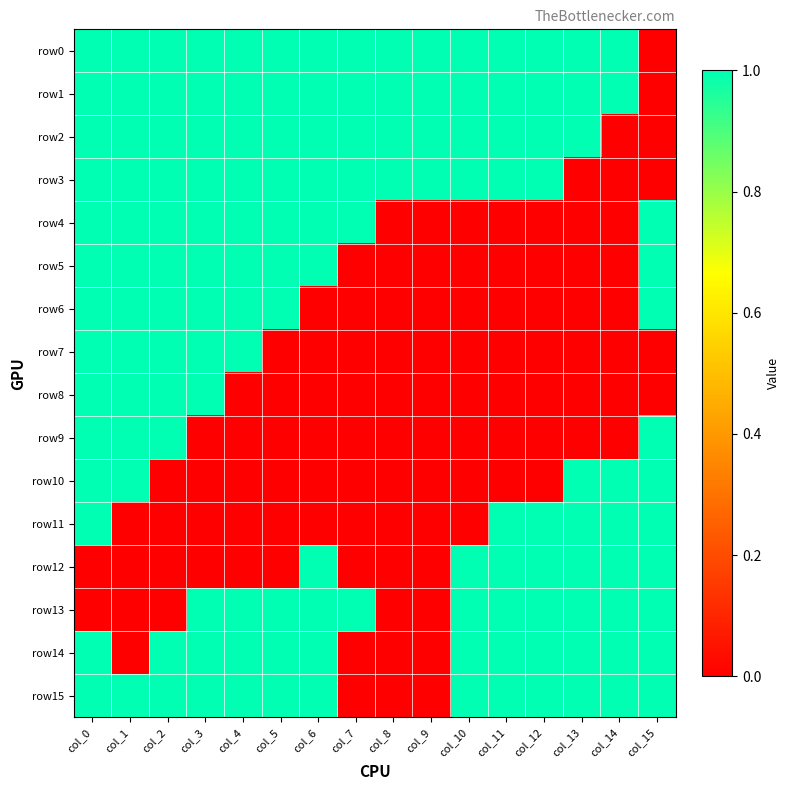

How many distinct data groups are displayed?

16